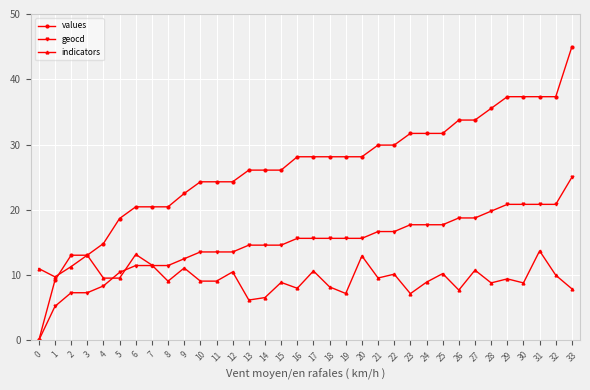

What is the average value of the values series?

26.4